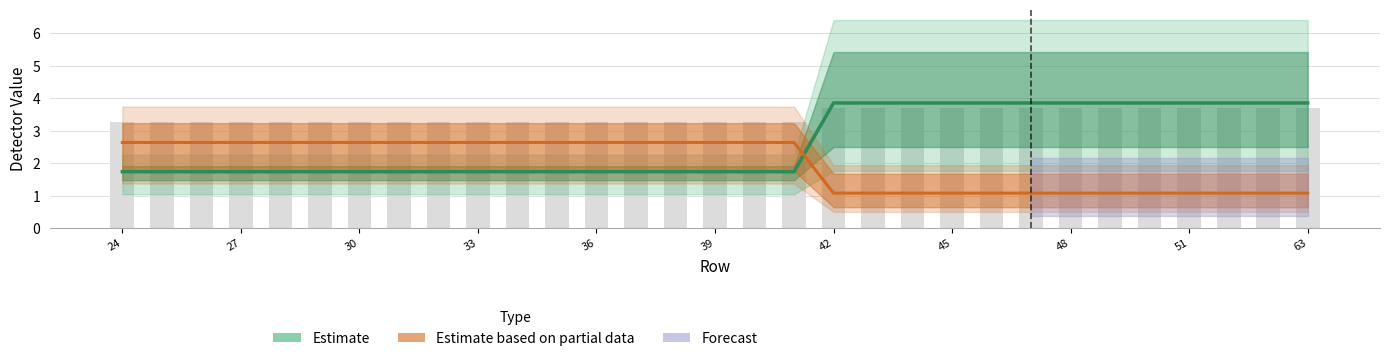

The value of detector_338 at 38 is 2.1. True or false?

False